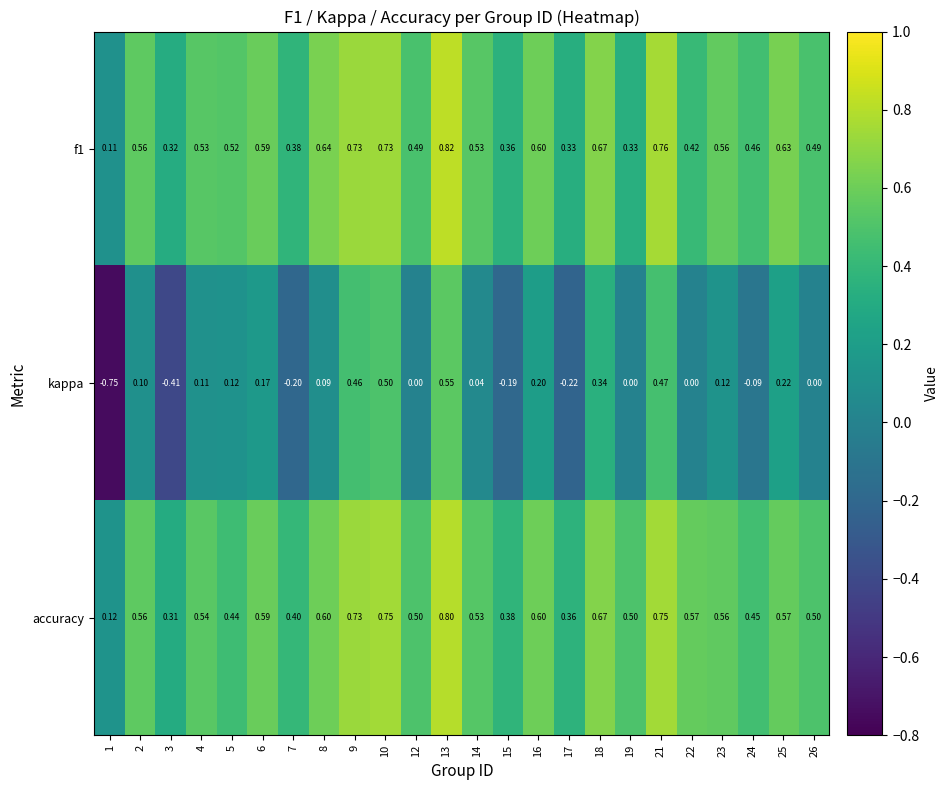

What is the greatest value displayed?

0.8